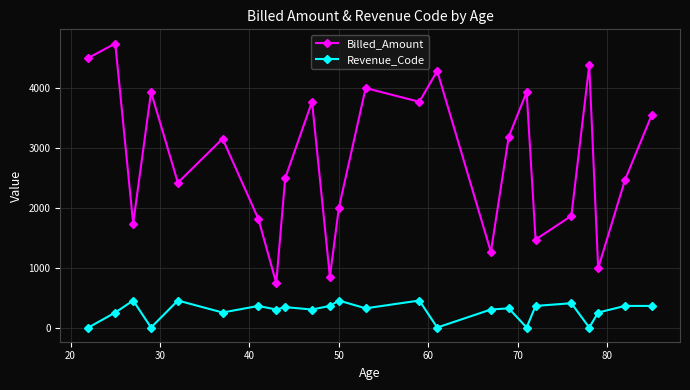

Which series has the largest range (max minus min)?

Billed_Amount